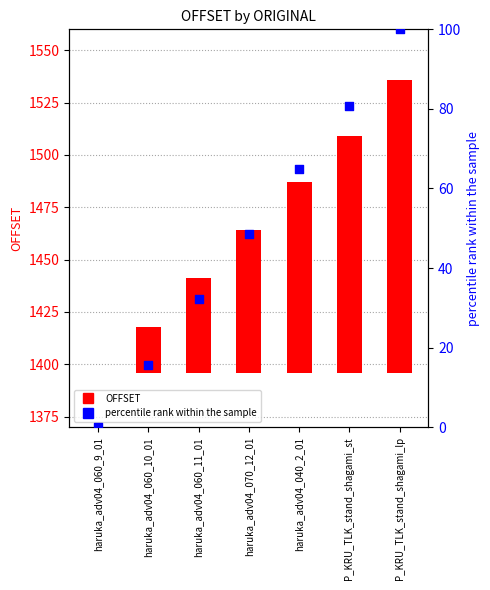

Which series has the largest total across all categories?

OFFSET